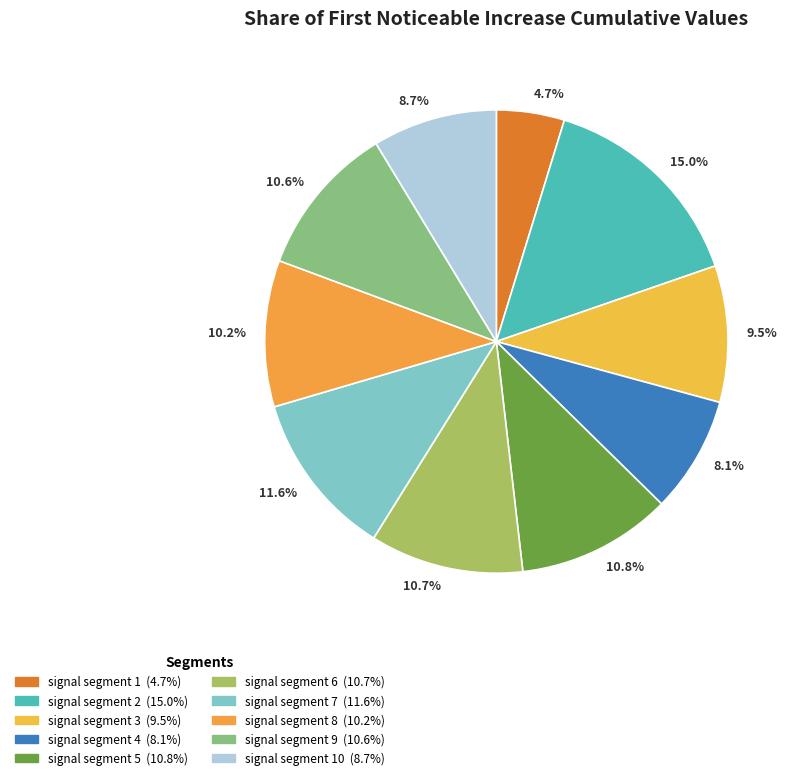

Count the number of slices in the pie.

10